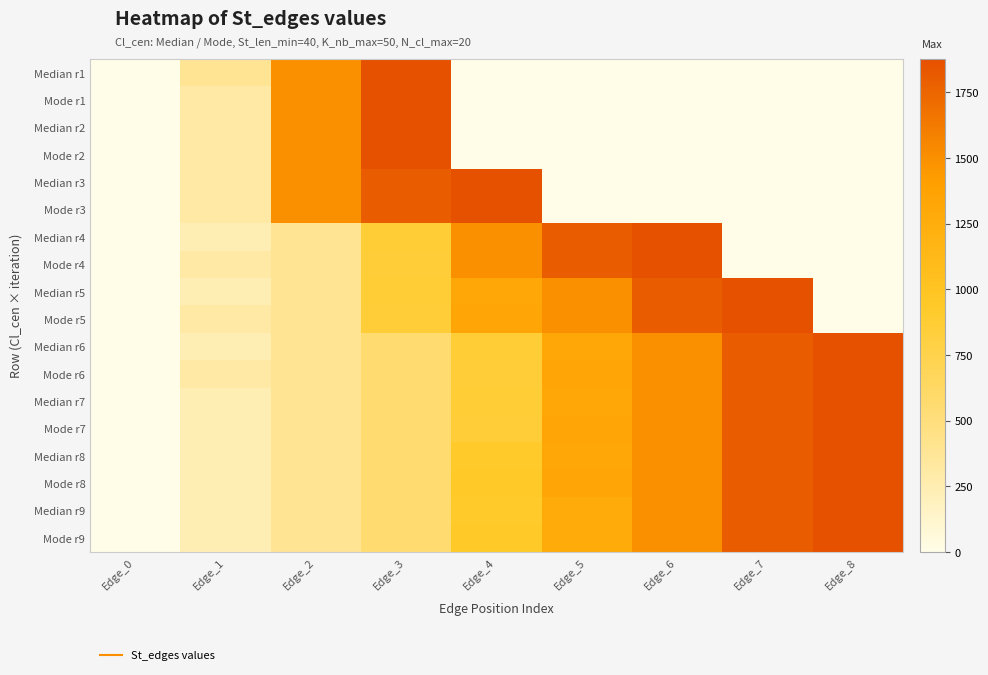

Which has a higher value, Edge_2 or Edge_5?

Edge_2